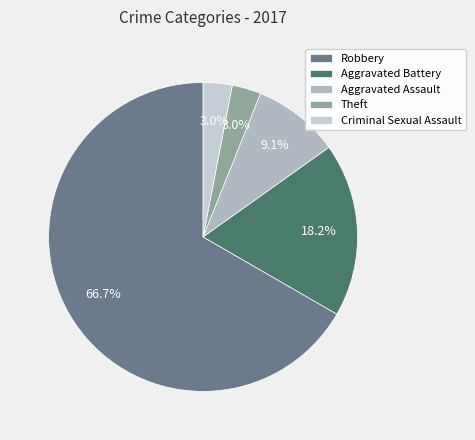

Which slice is the largest?

Robbery